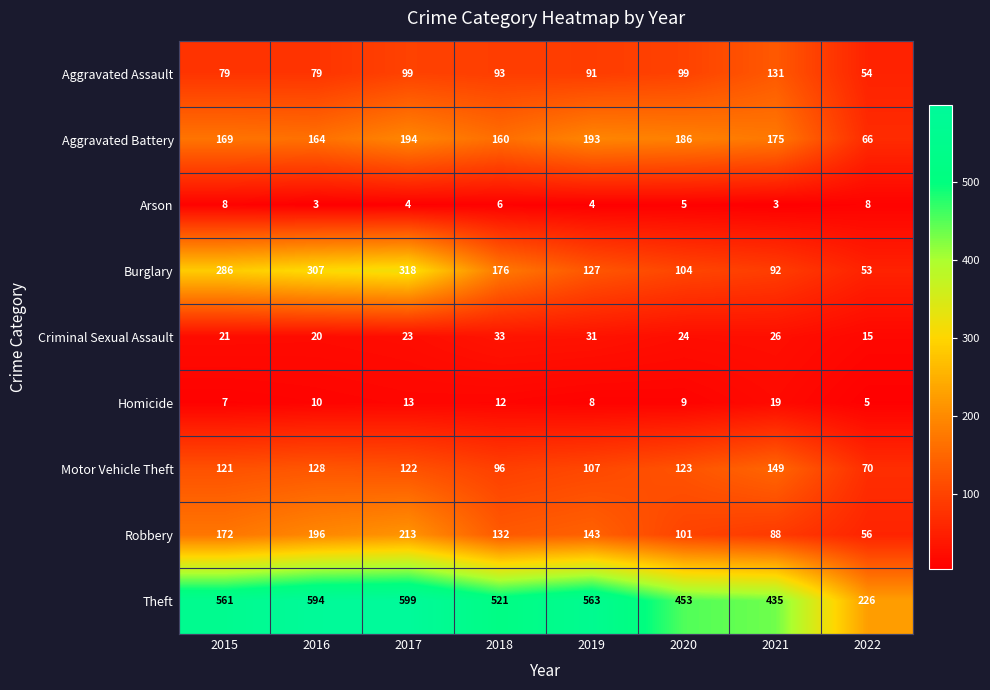

Count the number of data series in this chart.

9